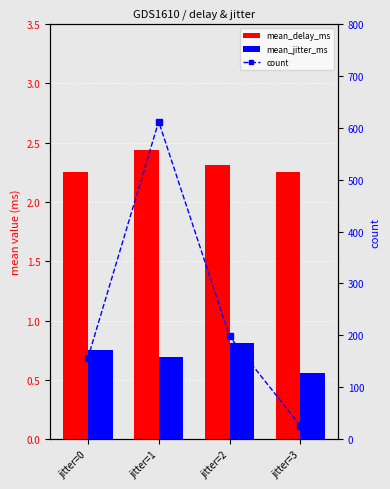

Where is mean_jitter_ms nearest to the value 0?

jitter=3